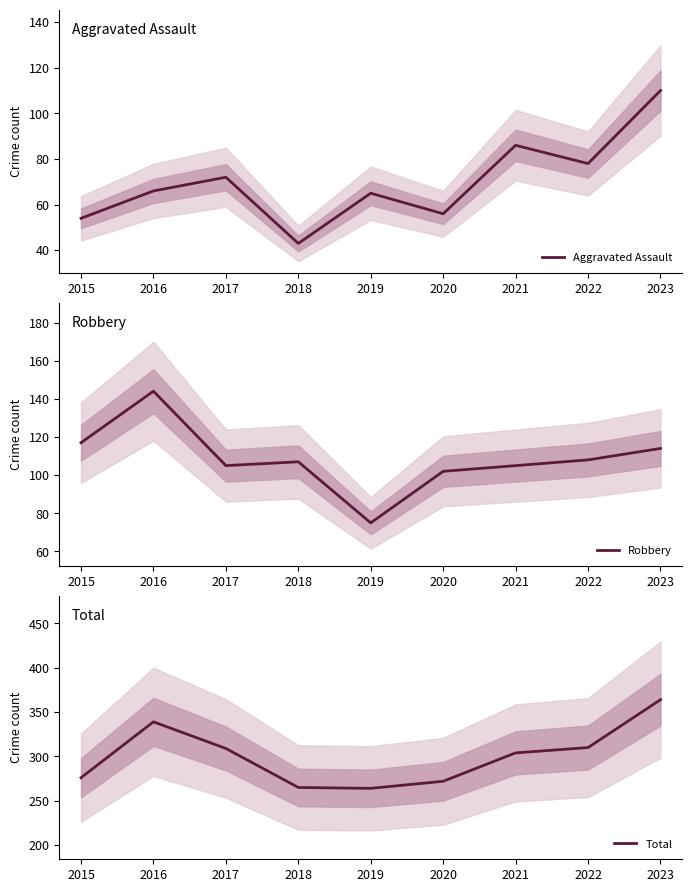

Which has a higher value, 2015 or 2021?

2021